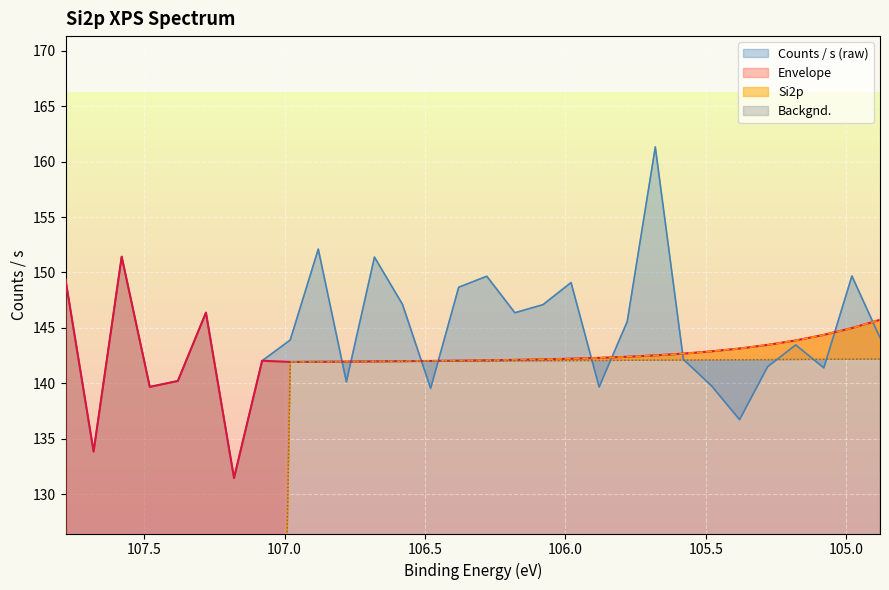

What is the sum of the Backgnd. values at 107.78 and 106.48?

142.0